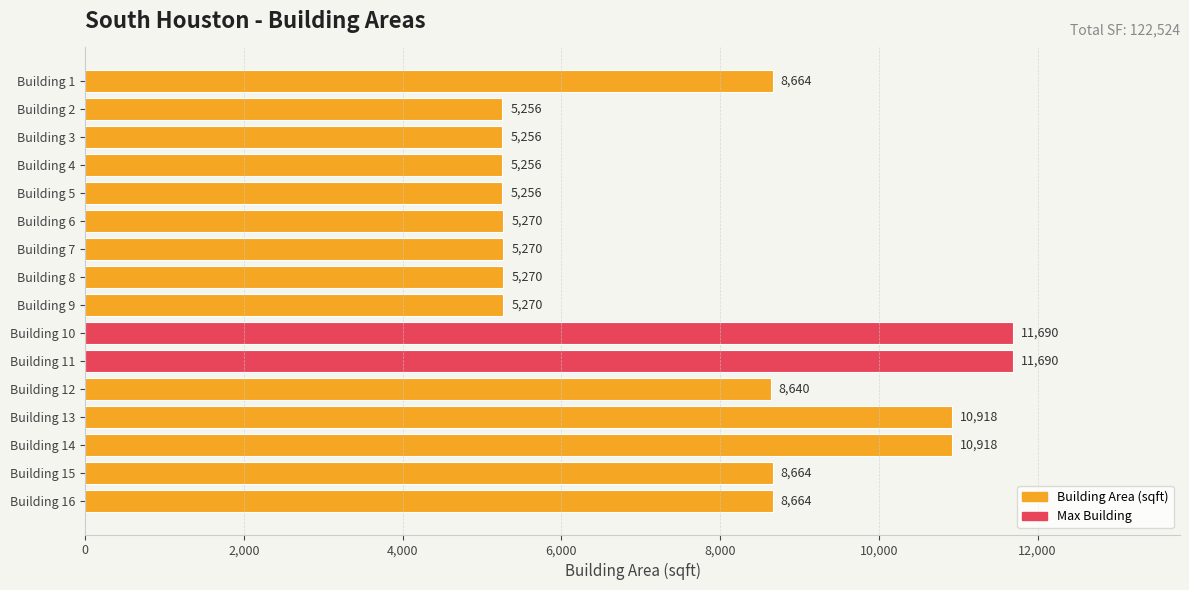

What is the sum of all values?

121952